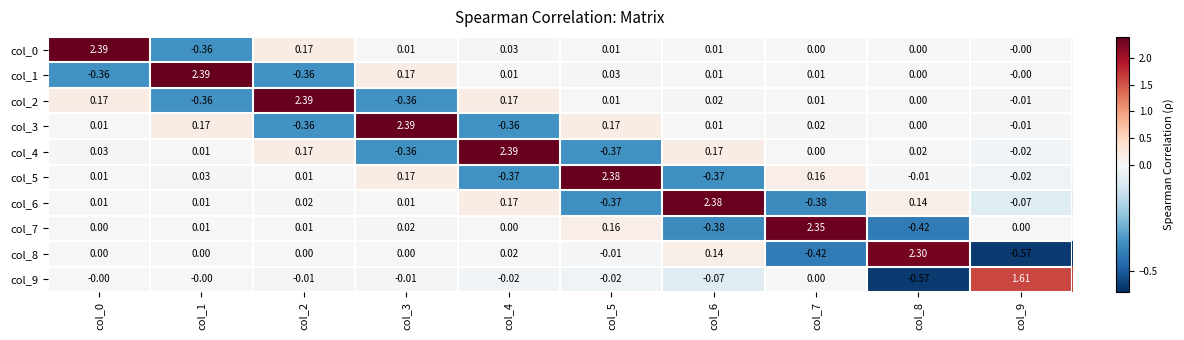

Is the value of col_1 at col_6 greater than the value of col_5 at col_4?

Yes